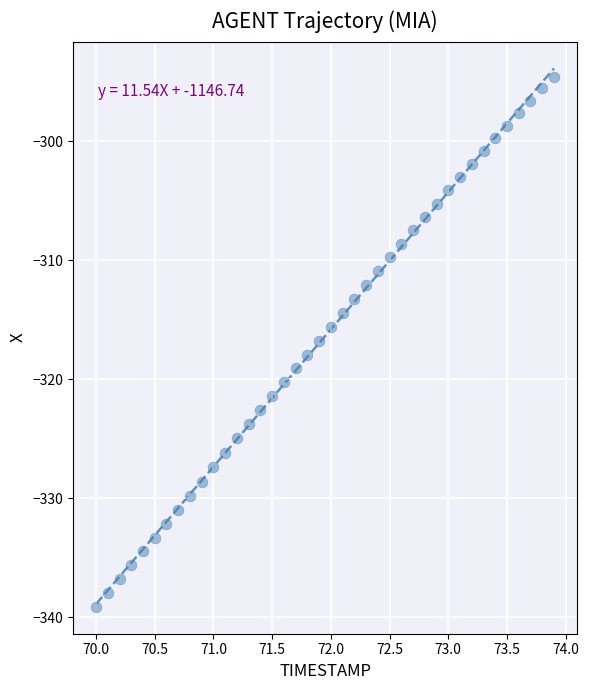

What is the range of Y values (max minus min)?

44.6